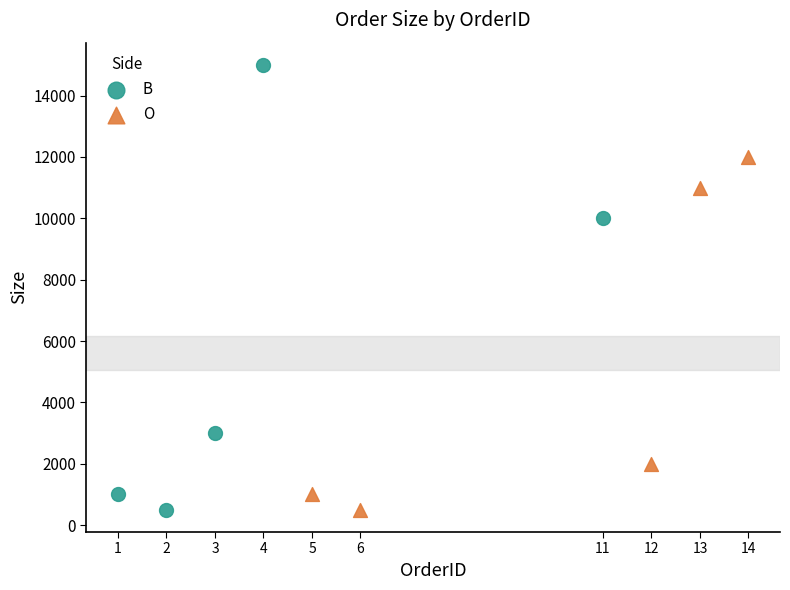

Which series contains the highest Y value?

B